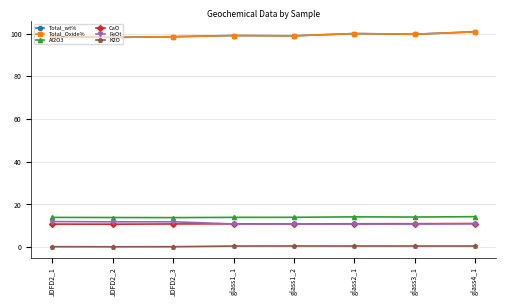

What is the label of the 4th point from the left?

glass1_1